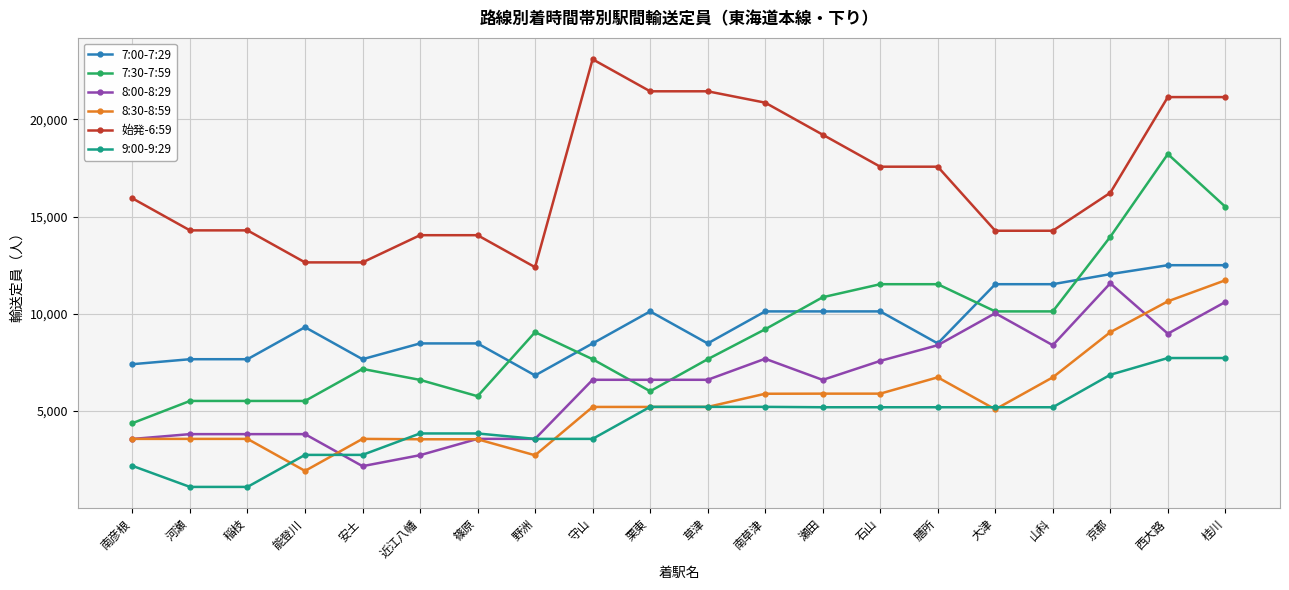

Which series has the widest spread of values?

7:30-7:59